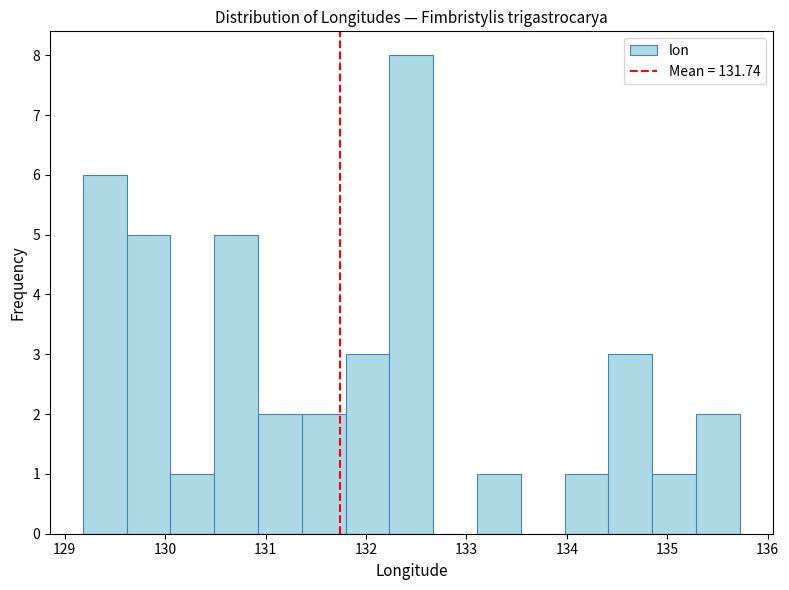

Reading left to right, list every bar in this chart as the range it spans on the x-axis followed by its height. Neither the bar edges nor the heights are printed on the chart, so give them approximately, as read against the axes.

129.2 to 129.6: 6
129.6 to 130.1: 5
130.1 to 130.5: 1
130.5 to 130.9: 5
130.9 to 131.4: 2
131.4 to 131.8: 2
131.8 to 132.2: 3
132.2 to 132.7: 8
132.7 to 133.1: 0
133.1 to 133.5: 1
133.5 to 134.0: 0
134.0 to 134.4: 1
134.4 to 134.8: 3
134.8 to 135.3: 1
135.3 to 135.7: 2